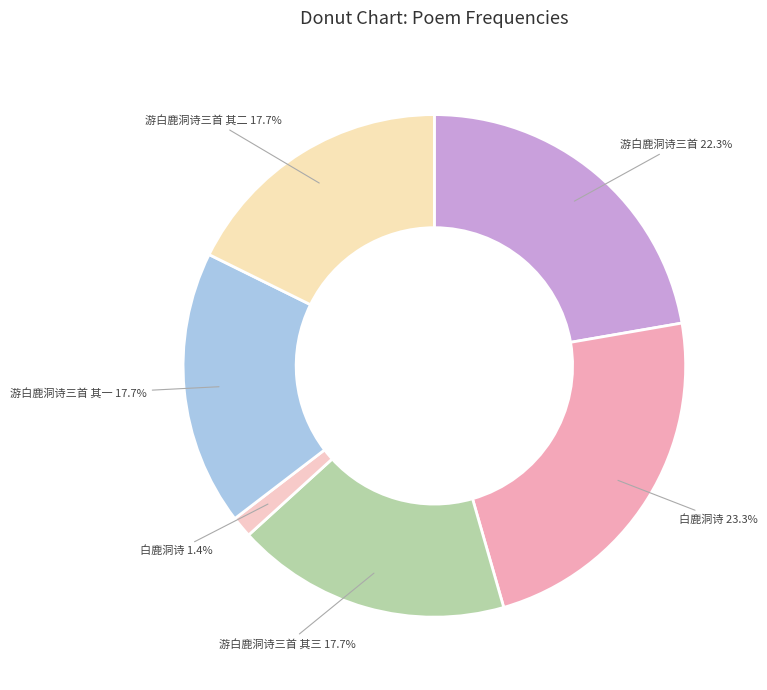

Which category has the smallest portion of the pie?

白鹿洞诗